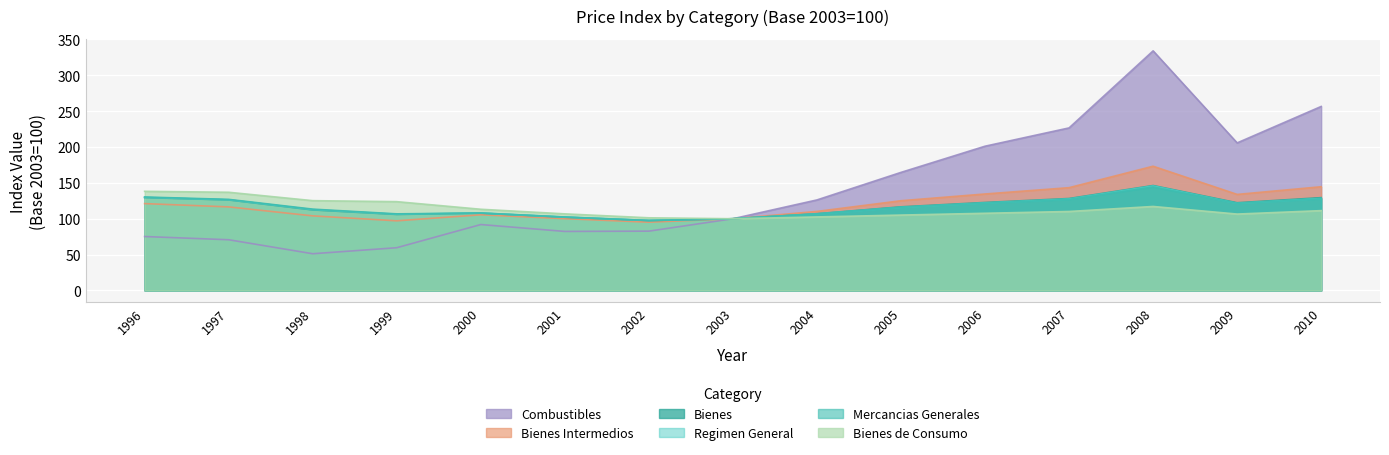

How many lines are shown in the chart?

6